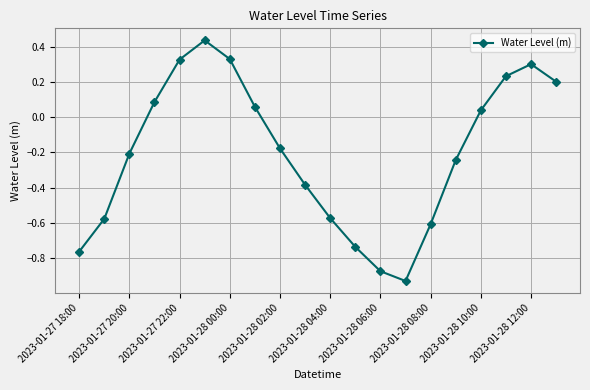

What is the difference between the maximum and minimum values?

1.4